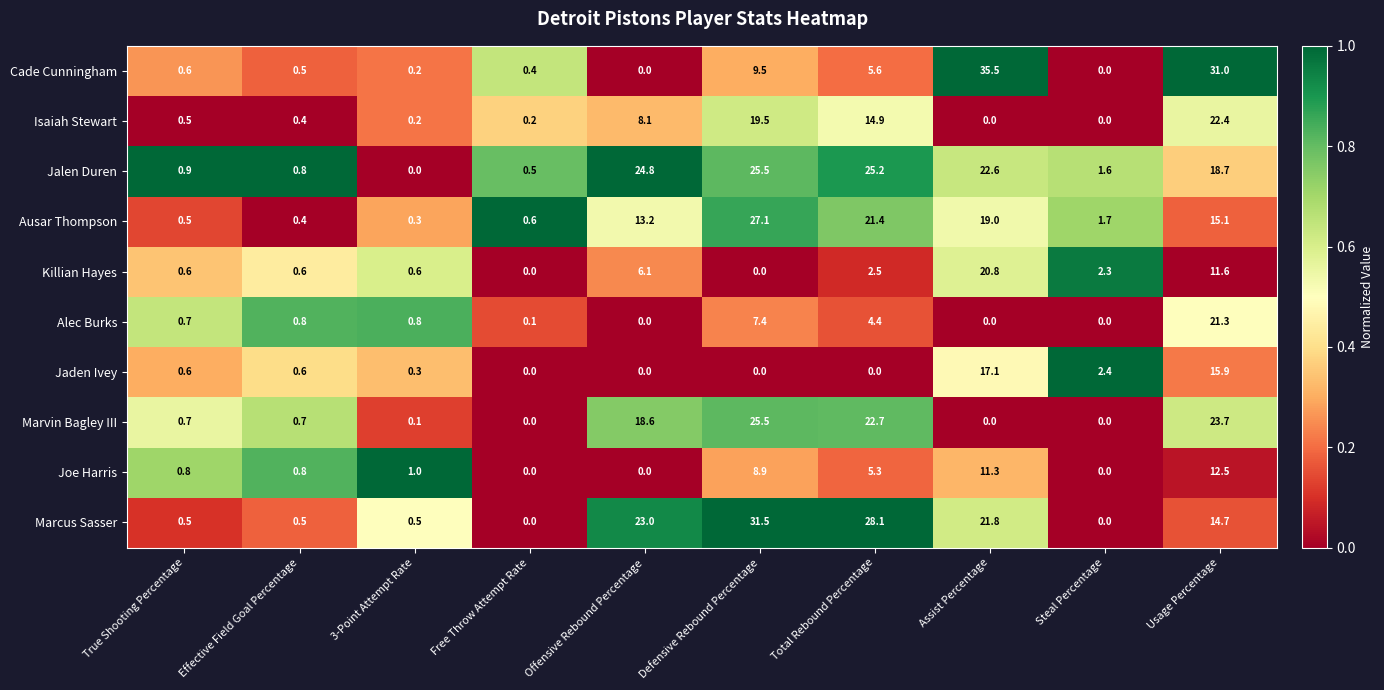

What is the greatest value displayed?

35.5